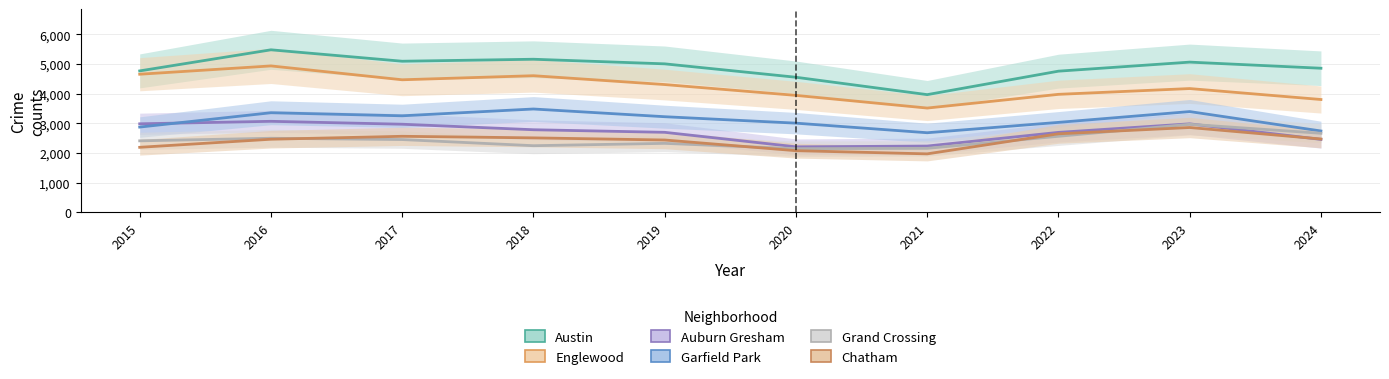

True or false: Auburn Gresham and Englewood intersect in this chart.

False